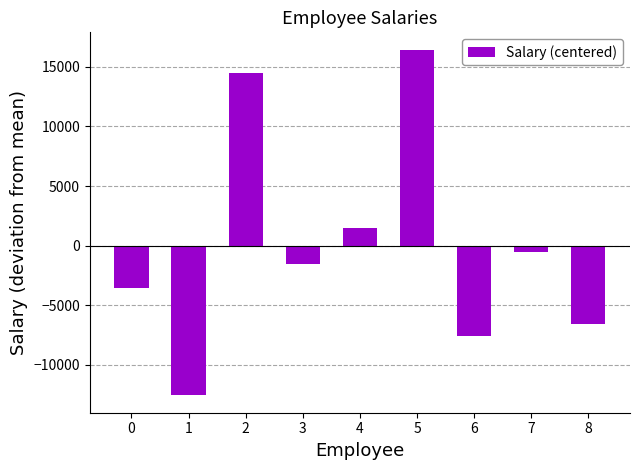

What is the greatest value displayed?

16444.4